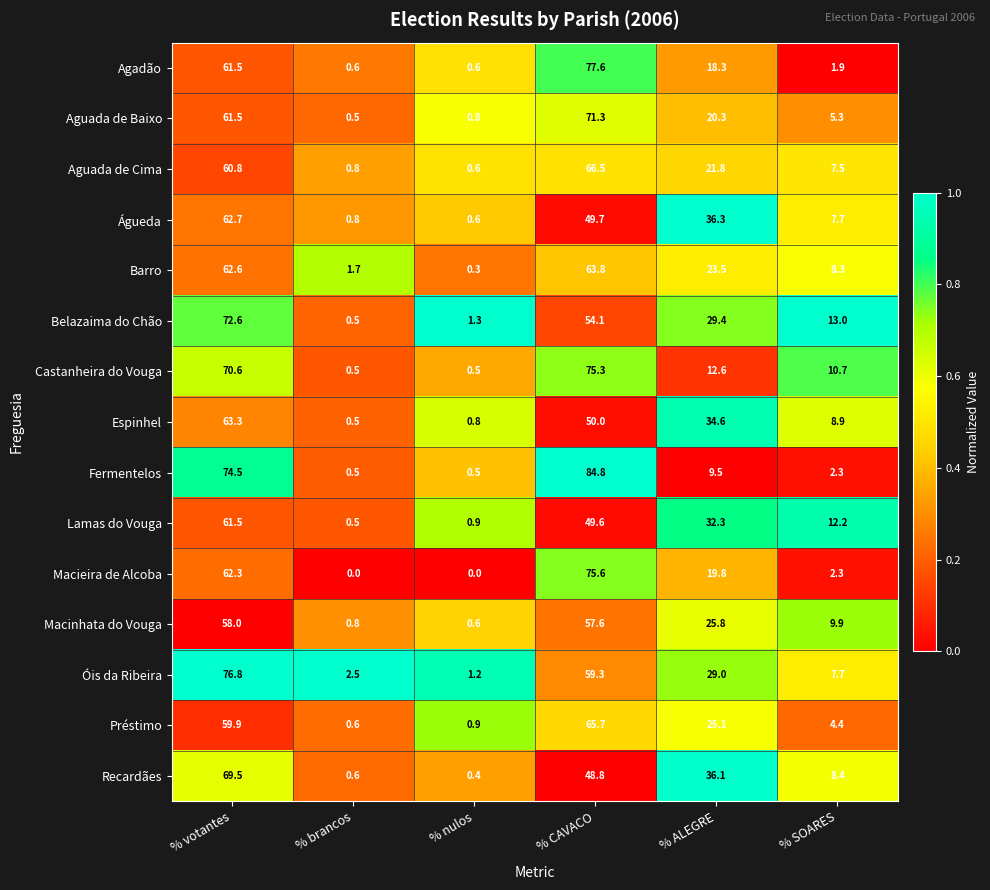

What is the sum of the Lamas do Vouga values at % CAVACO and % votantes?

111.1